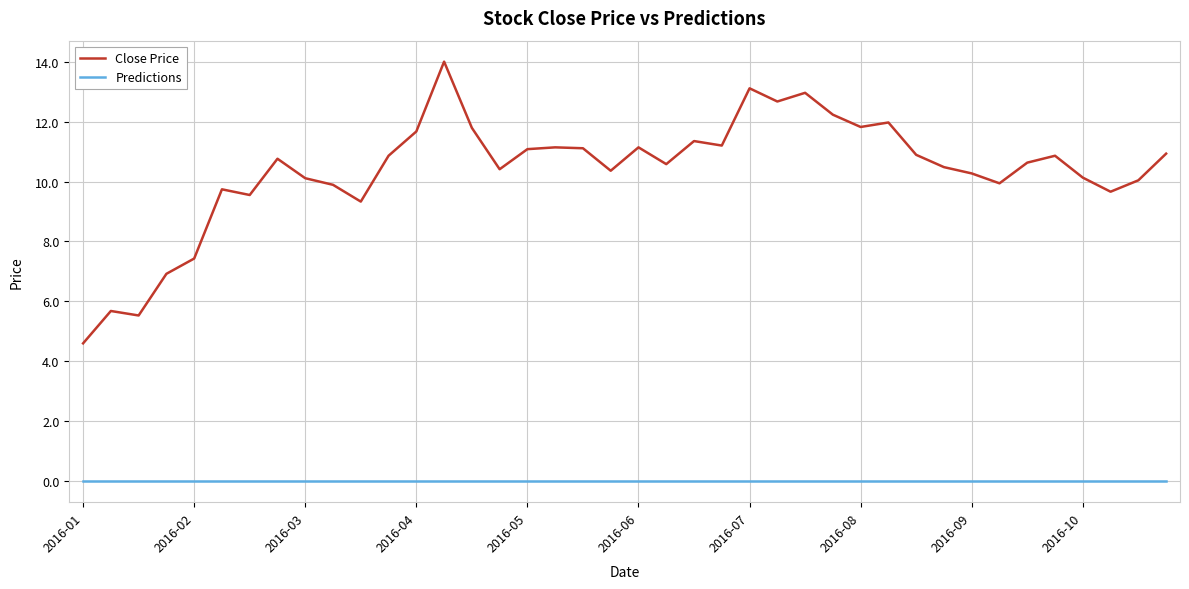

True or false: Close Price and Predictions intersect in this chart.

False